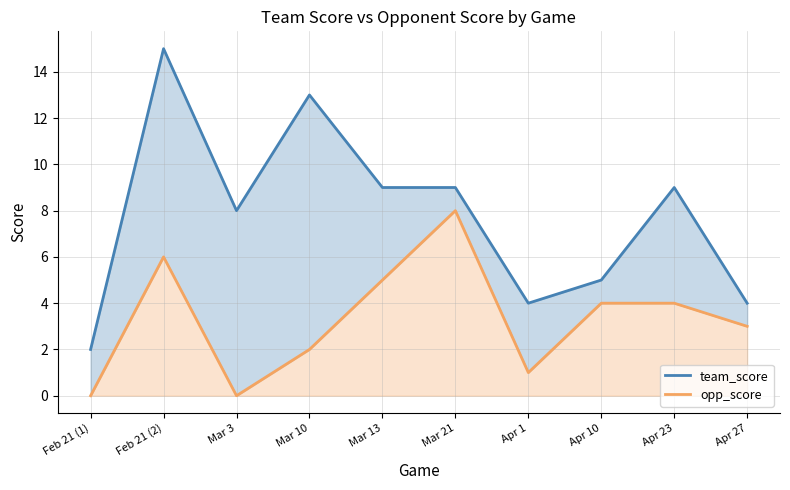

What is the total value across all series at Mar 13?

14